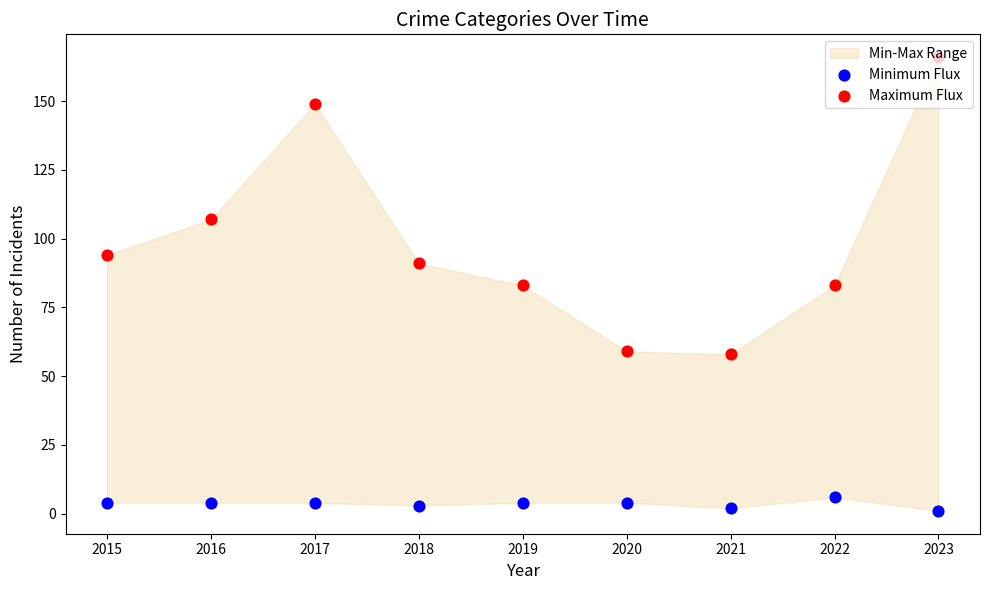

Which series reaches the minimum Y coordinate?

Minimum Flux